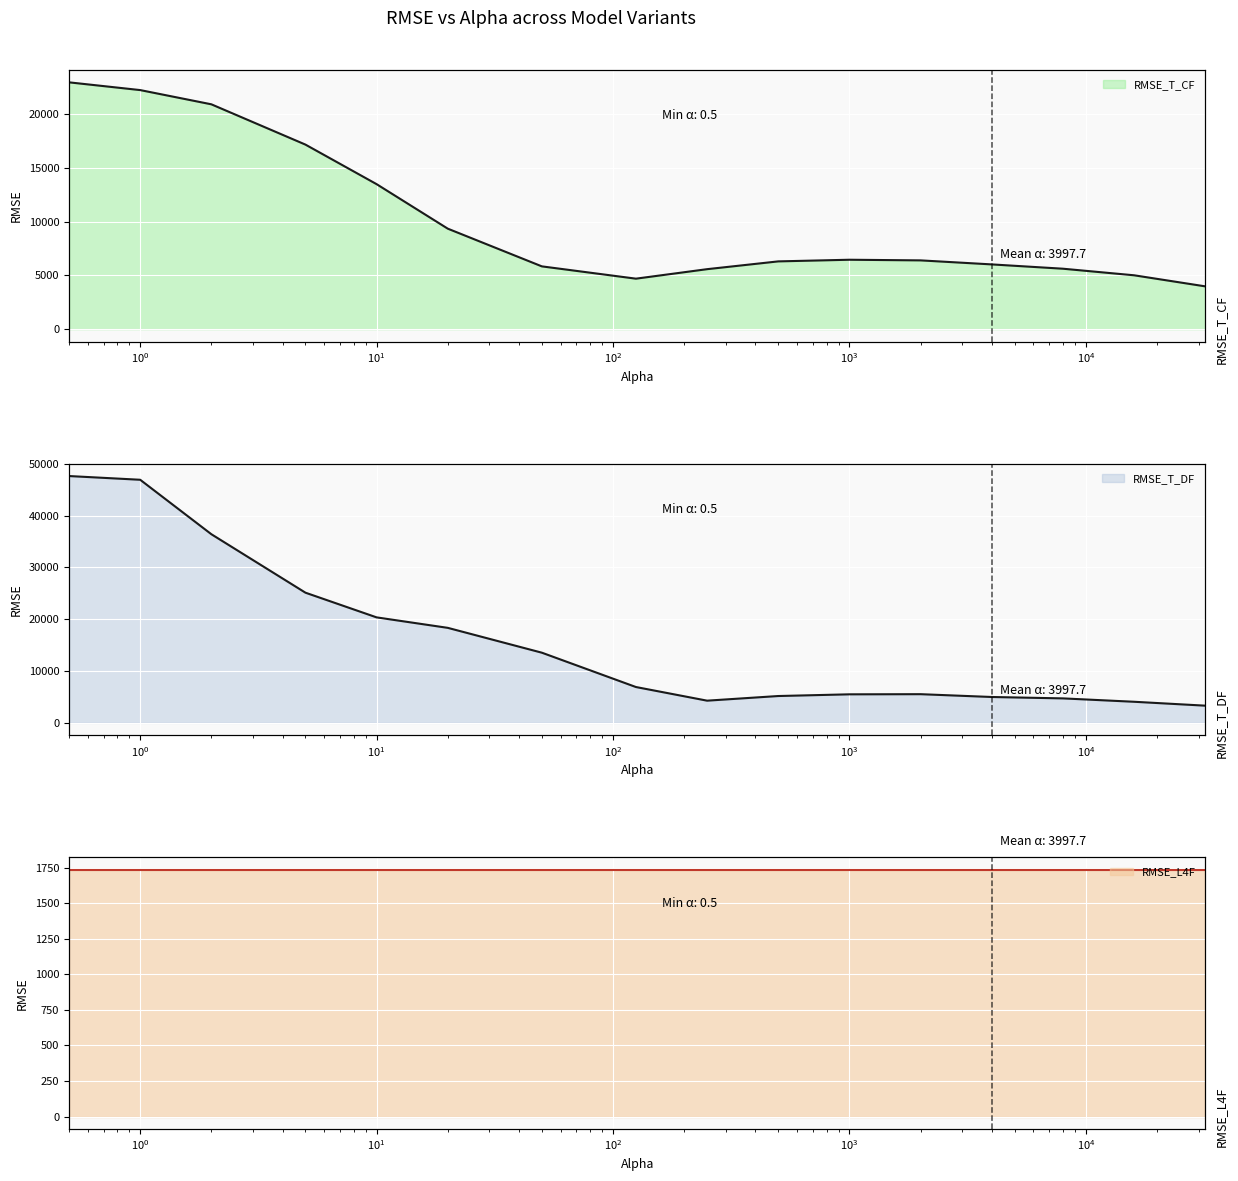

True or false: RMSE_T_DF has a value of 18334.3 at 20.0.

True